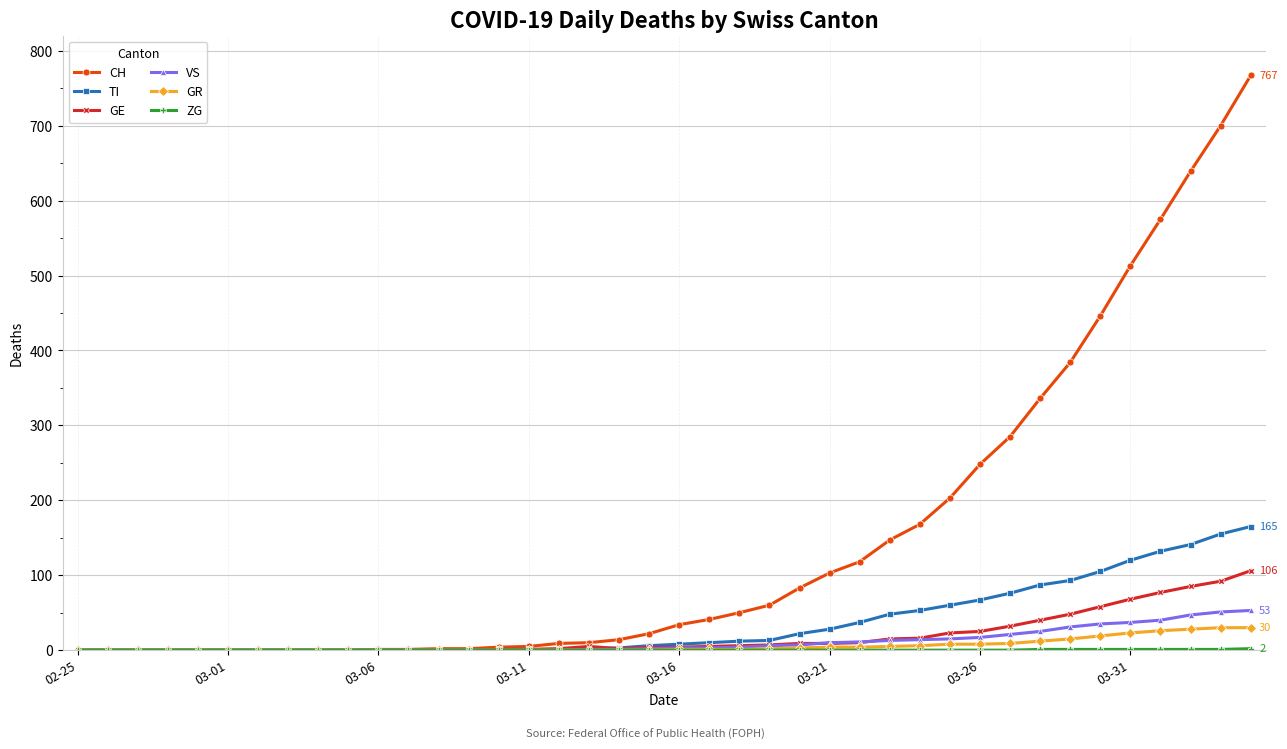

True or false: GE has more than 0 points higher than both neighbors.

True